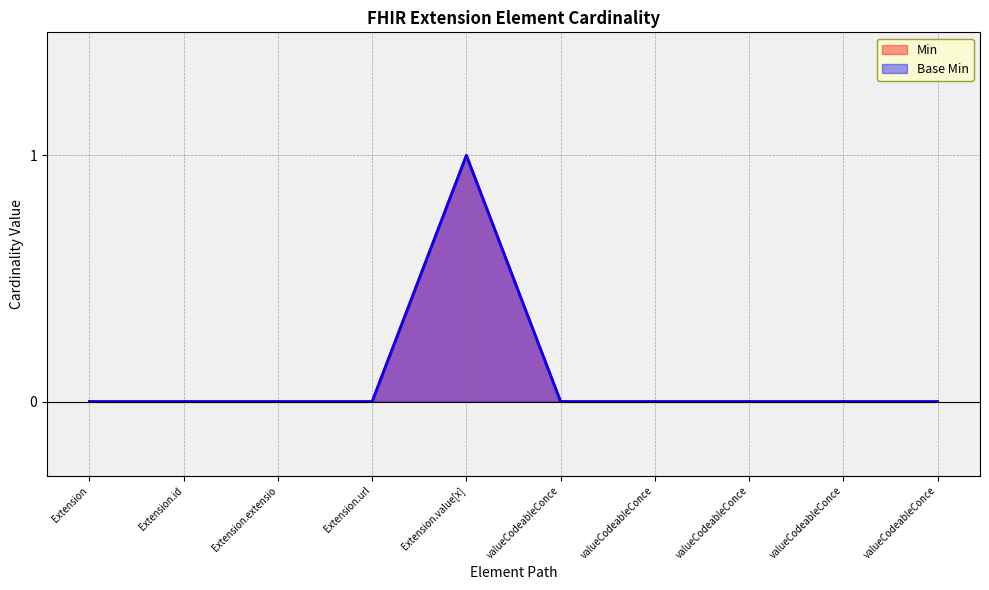

Does the chart have visible grid lines?

Yes